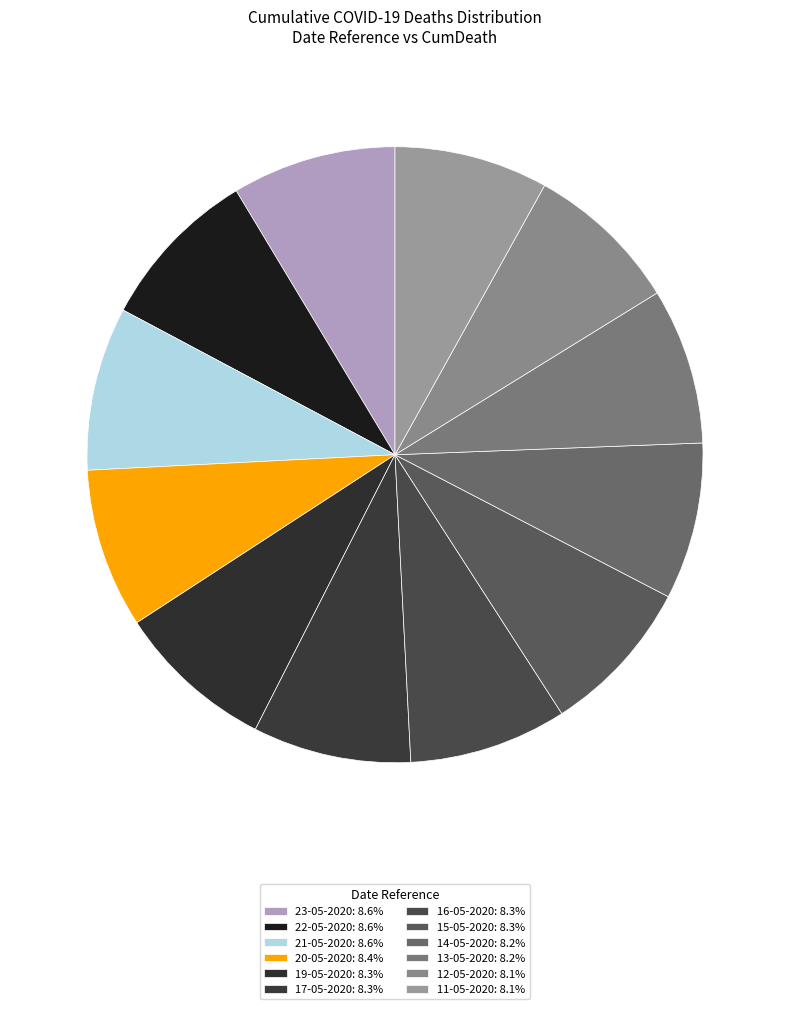

Is 14-05-2020 the majority of the pie?

No